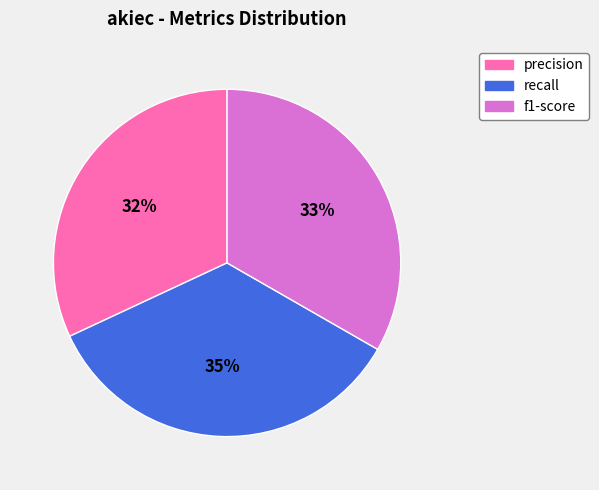

To the nearest percent, what is the difference between the largest and smallest slice percentages?

3%